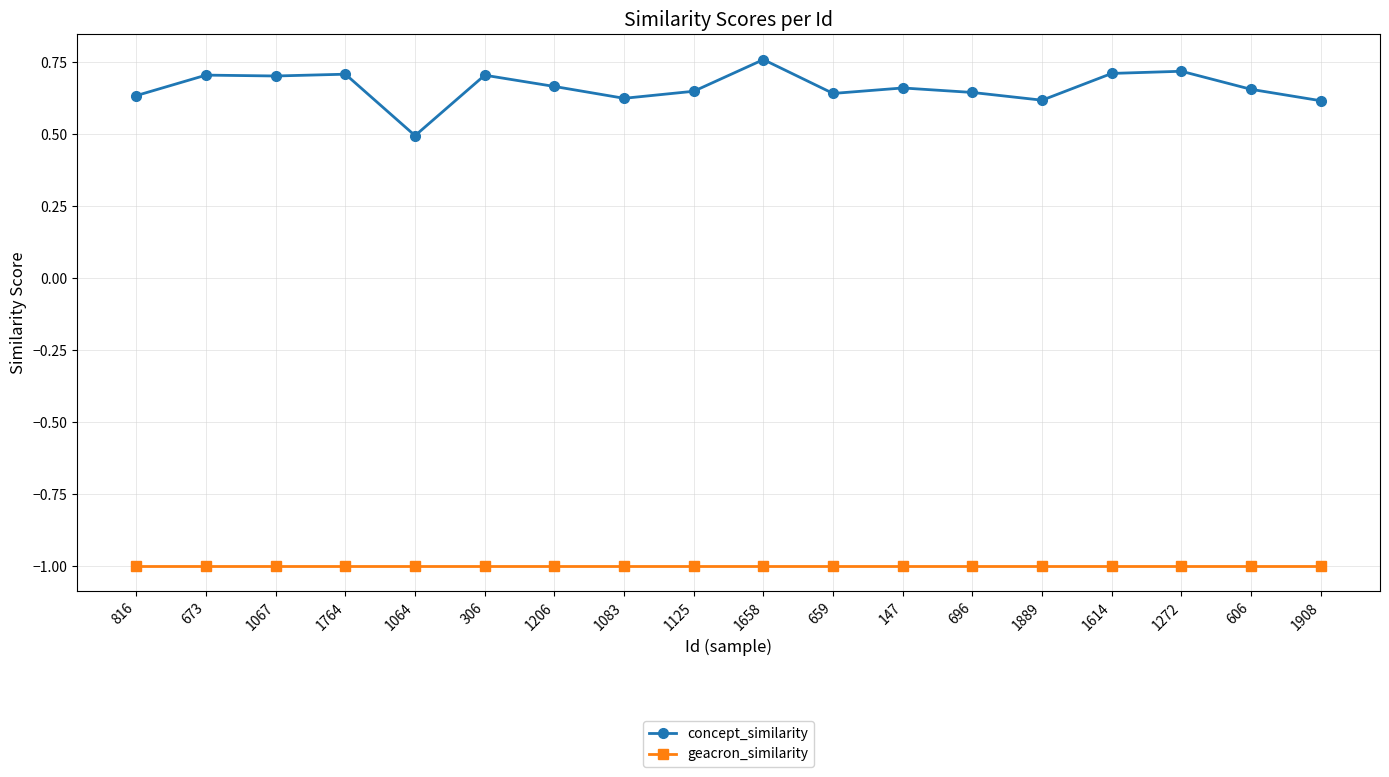

True or false: concept_similarity and geacron_similarity intersect in this chart.

False